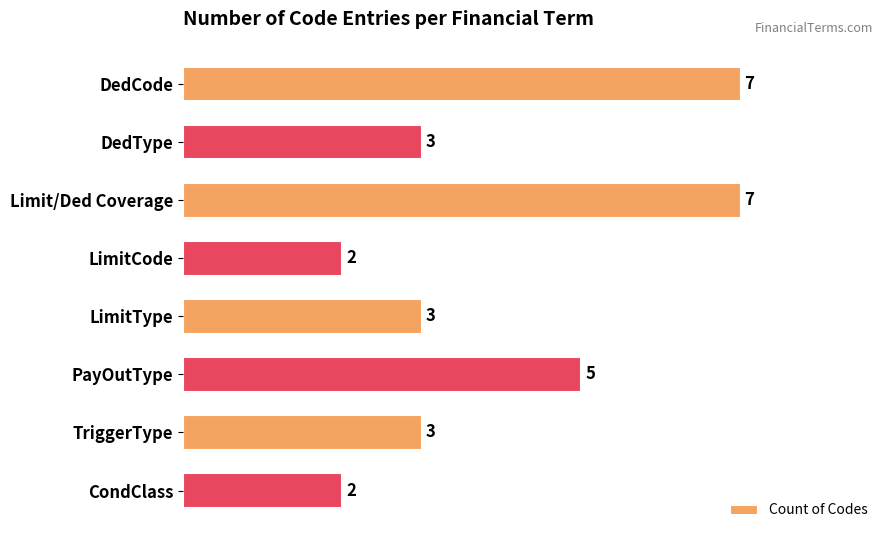

What is the minimum value shown in the chart?

2